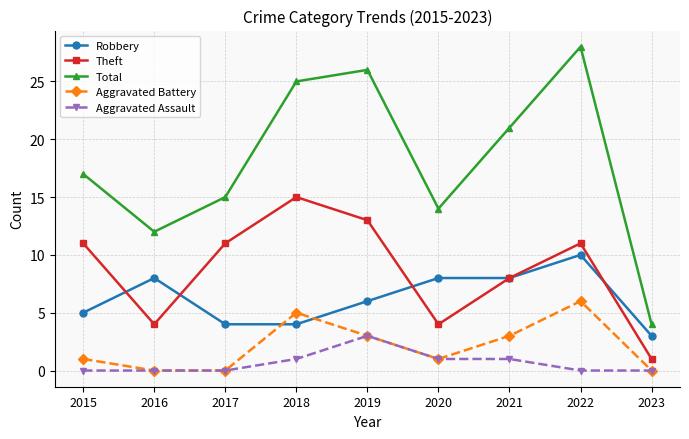

Which series changed the most between 2017 and 2018?

Total